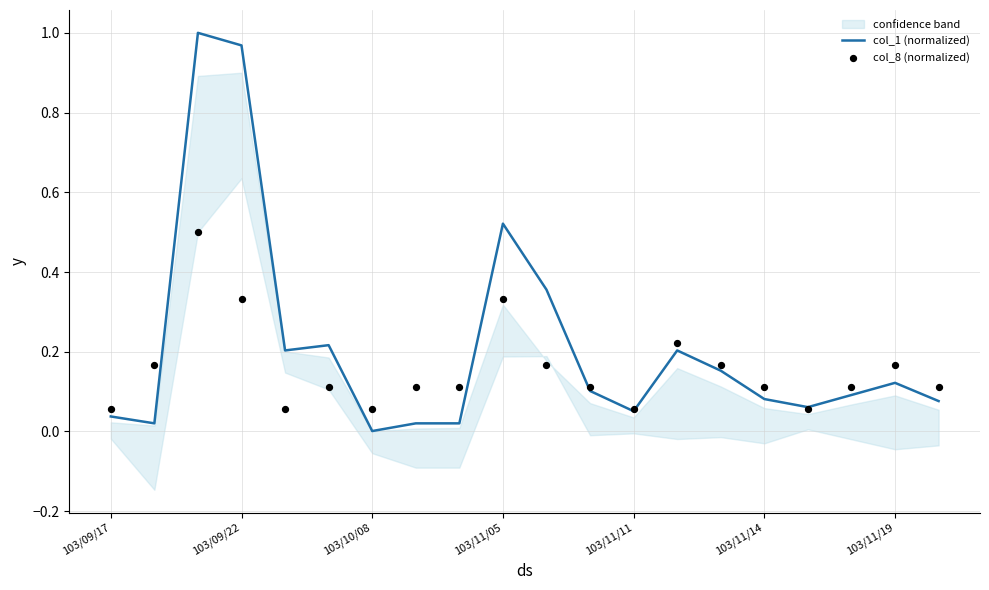

Which series has the largest total across all categories?

col_1 (normalized)